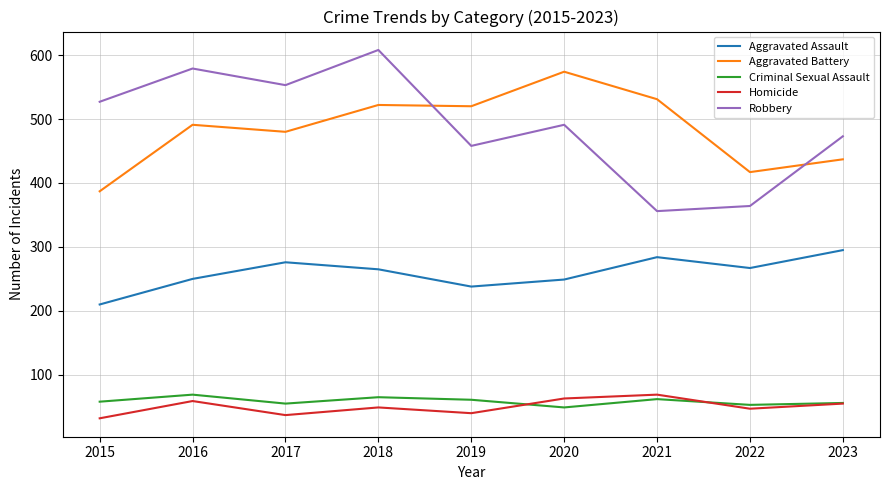

In Robbery, how many points are lower than both neighbors (excluding endpoints)?

3